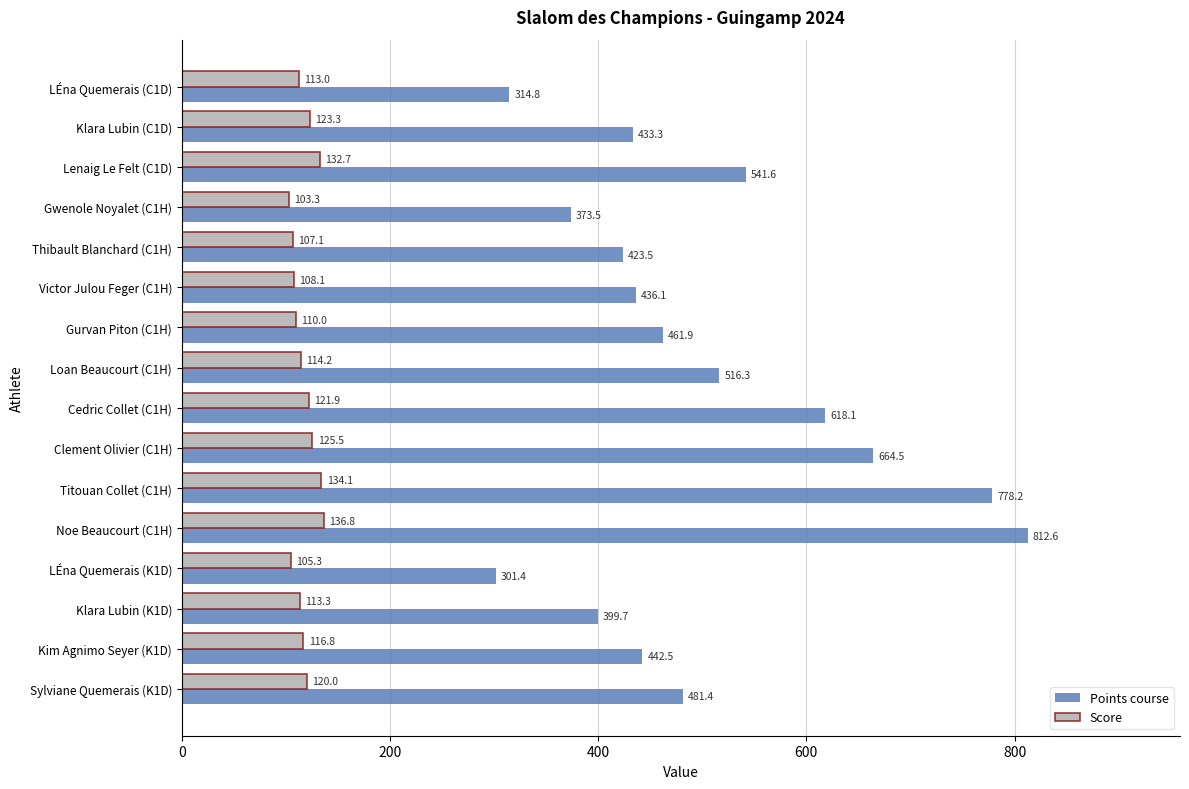

What is the approximate value of Score at Gwenole Noyalet (C1H)?

103.3